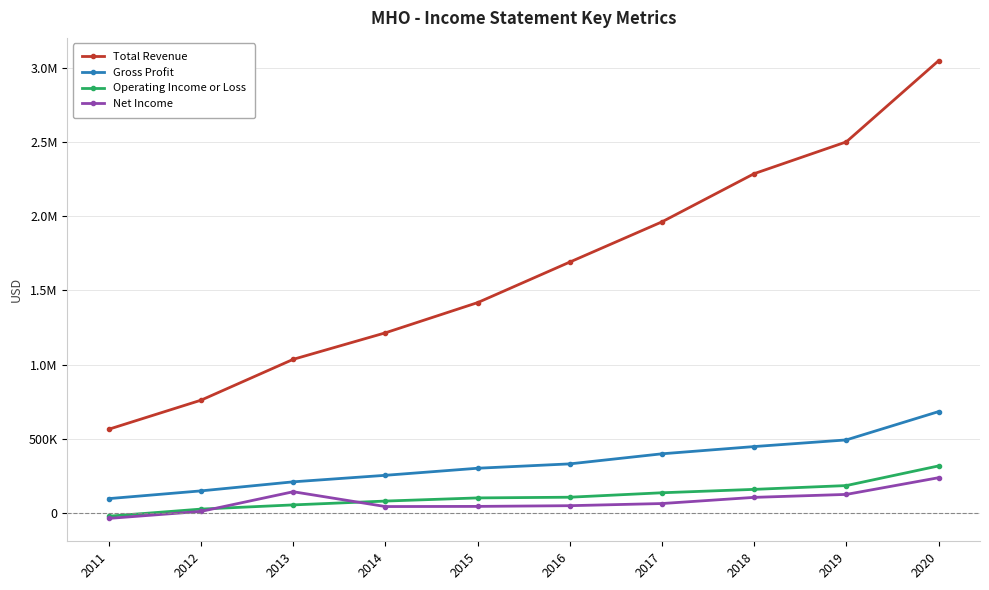

Does the chart have visible grid lines?

Yes